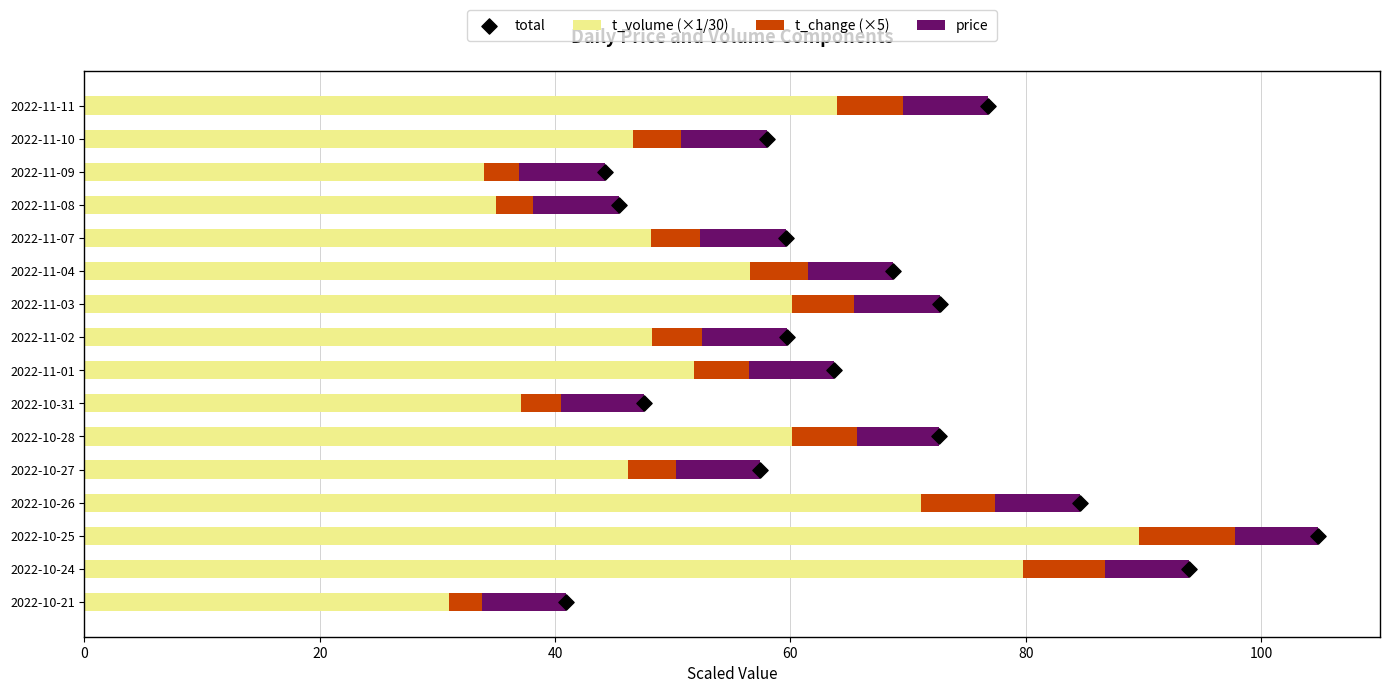

Which series has the widest spread of Y values?

t_volume (×1/30)